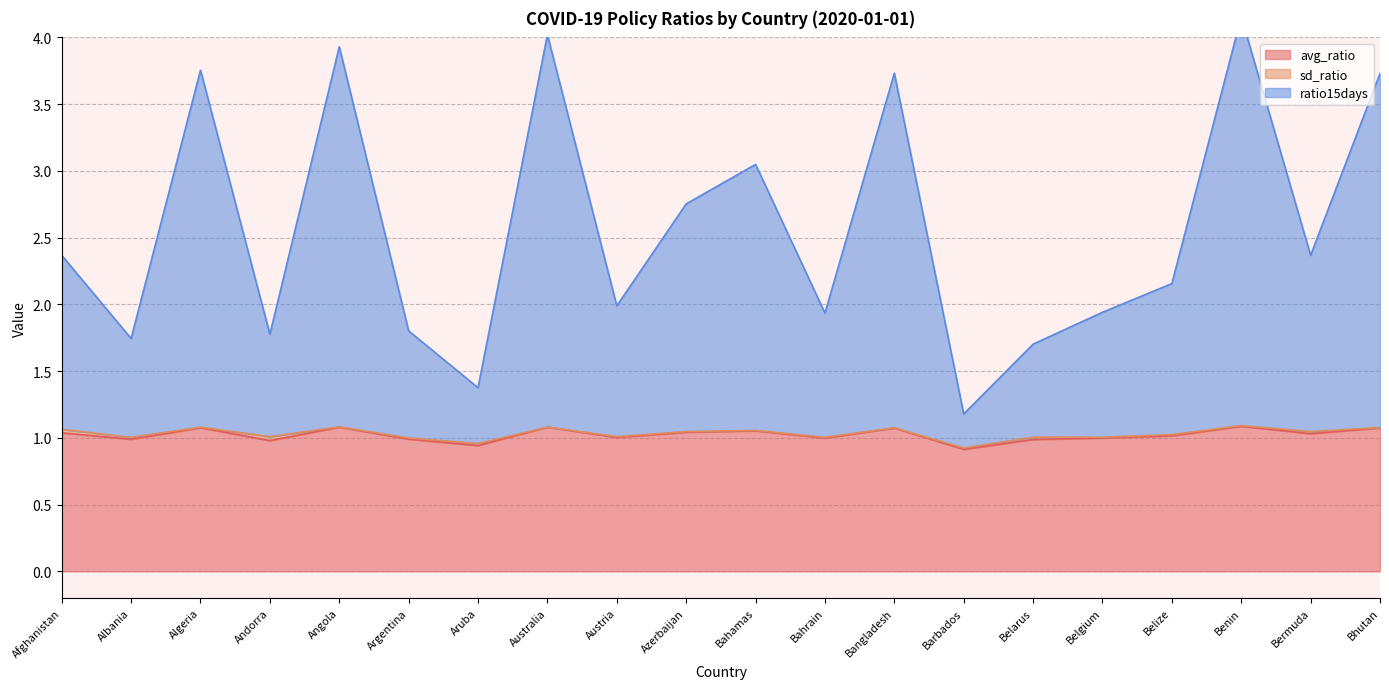

True or false: ratio15days and avg_ratio intersect in this chart.

False